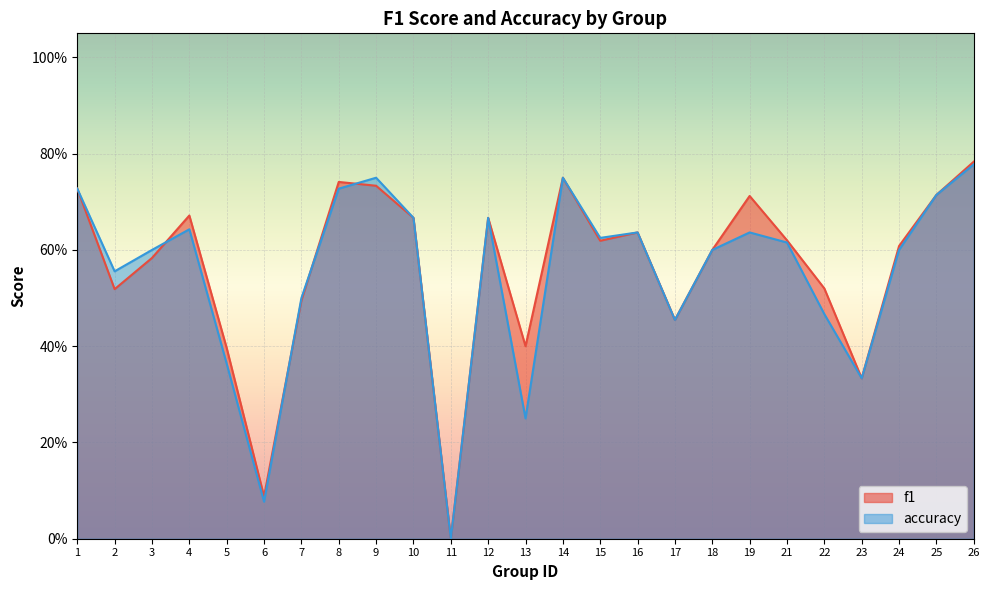

How many lines are shown in the chart?

2